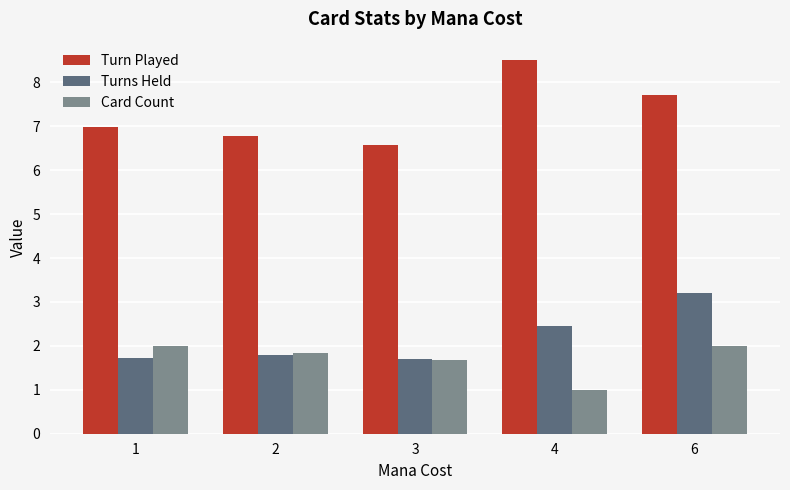

What is the sum of the Turn Played values at 6 and 4?

16.2